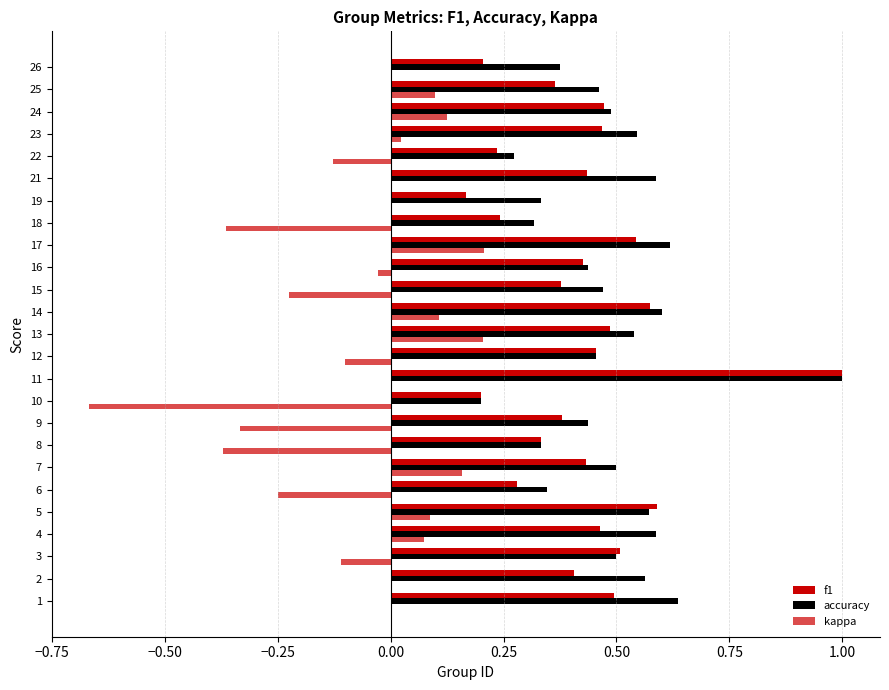

Which series has the largest range (max minus min)?

kappa